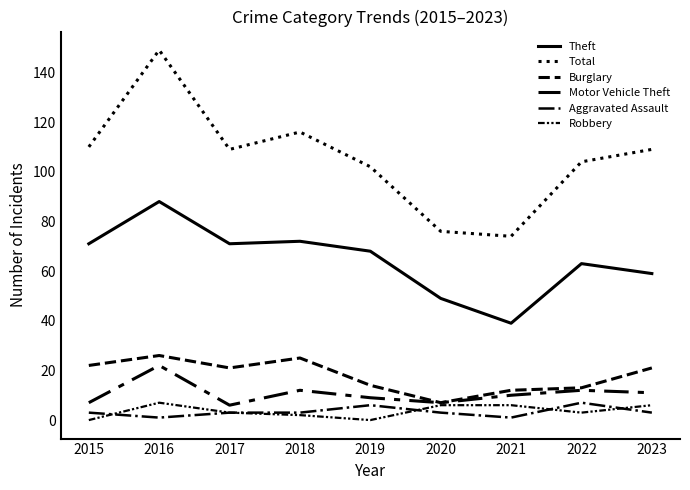

True or false: Motor Vehicle Theft and Total cross at least once.

False